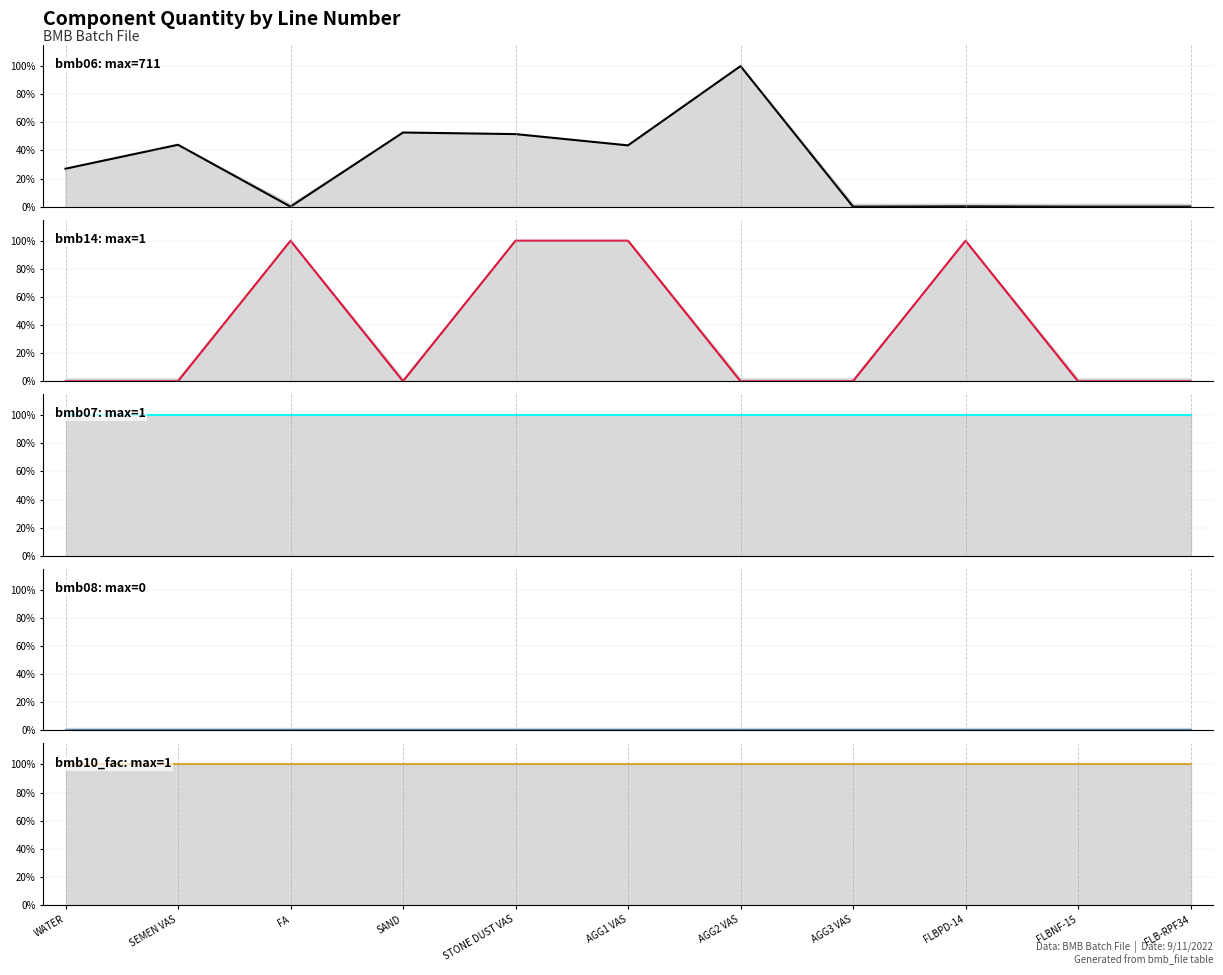

Reading left to right, what are all the values shown in this chart?

bmb06: WATER=0.3	SEMEN VAS=0.4	FA=0.0	SAND=0.5	STONE DUST VAS=0.5	AGG1 VAS=0.4	AGG2 VAS=1.0	AGG3 VAS=0.0	FLBPD-14=0.0	FLBNF-15=0.0	FLB-RPF34=0.0
bmb14: WATER=0.0	SEMEN VAS=0.0	FA=1.0	SAND=0.0	STONE DUST VAS=1.0	AGG1 VAS=1.0	AGG2 VAS=0.0	AGG3 VAS=0.0	FLBPD-14=1.0	FLBNF-15=0.0	FLB-RPF34=0.0
bmb07: WATER=1.0	SEMEN VAS=1.0	FA=1.0	SAND=1.0	STONE DUST VAS=1.0	AGG1 VAS=1.0	AGG2 VAS=1.0	AGG3 VAS=1.0	FLBPD-14=1.0	FLBNF-15=1.0	FLB-RPF34=1.0
bmb08: WATER=0.0	SEMEN VAS=0.0	FA=0.0	SAND=0.0	STONE DUST VAS=0.0	AGG1 VAS=0.0	AGG2 VAS=0.0	AGG3 VAS=0.0	FLBPD-14=0.0	FLBNF-15=0.0	FLB-RPF34=0.0
bmb10_fac: WATER=1.0	SEMEN VAS=1.0	FA=1.0	SAND=1.0	STONE DUST VAS=1.0	AGG1 VAS=1.0	AGG2 VAS=1.0	AGG3 VAS=1.0	FLBPD-14=1.0	FLBNF-15=1.0	FLB-RPF34=1.0